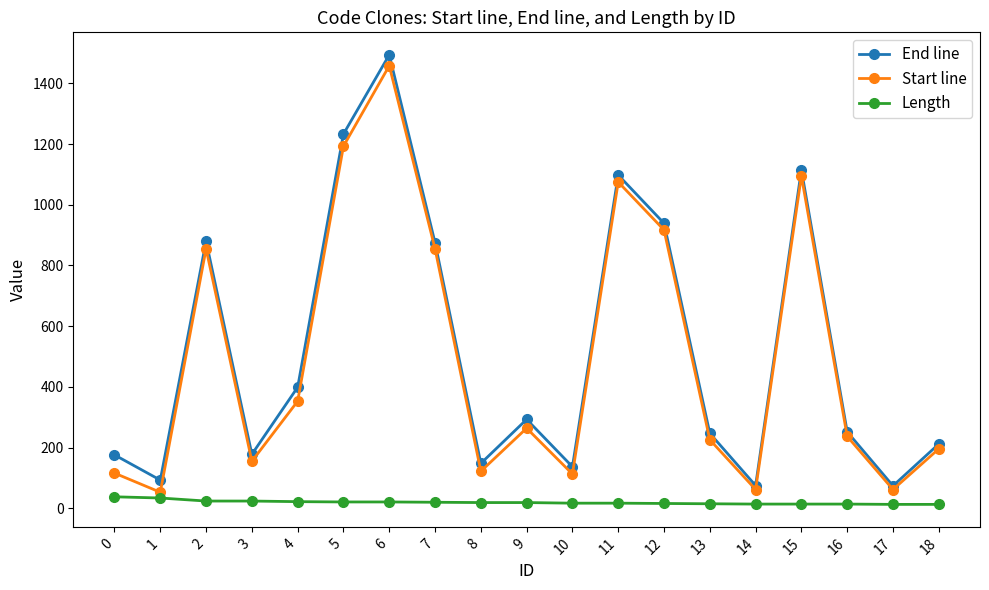

What is the value of the Start line point at the 15th from the left?

62